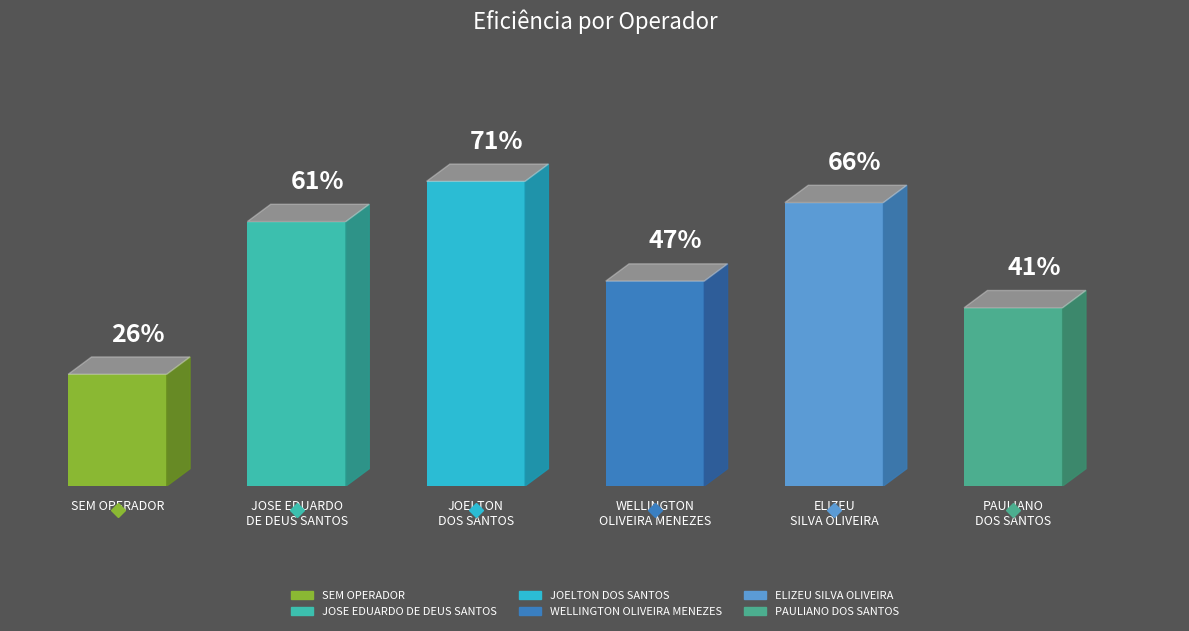

What is the approximate value at SEM OPERADOR?

0.3